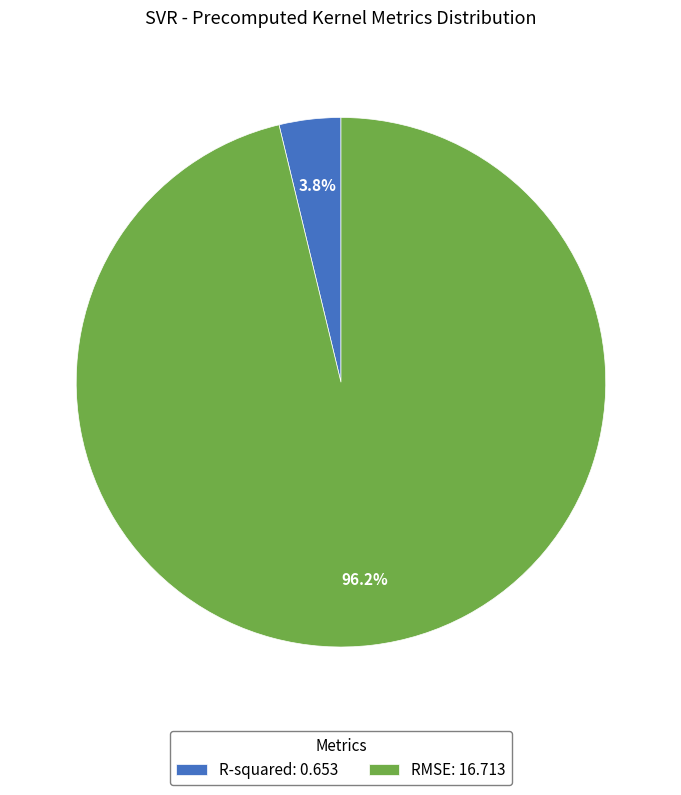

Between R-squared: 0.653 and RMSE: 16.713, which is larger?

RMSE: 16.713